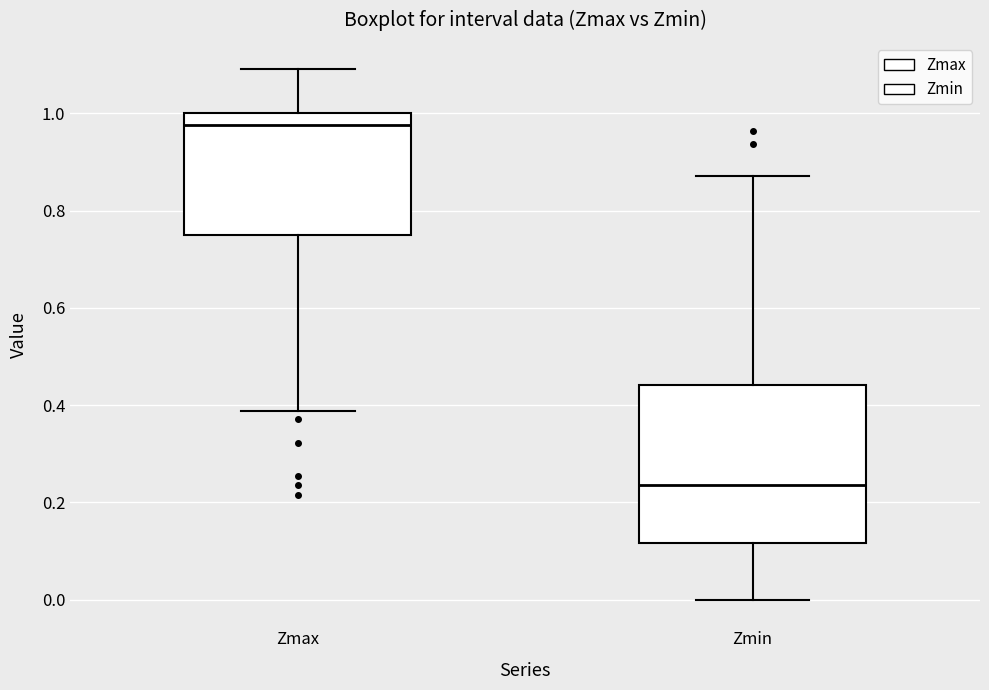

Reading left to right, read every box against the y-axis: the position of its median line, the range the box covers, and the ends of its whiskers. The values are not printed on the chart, so give them approximately, as read against the axis.

Zmax: median 0.98, box 0.76 to 1.00, whiskers 0.38 to 1.10
Zmin: median 0.24, box 0.12 to 0.44, whiskers 0.00 to 0.88